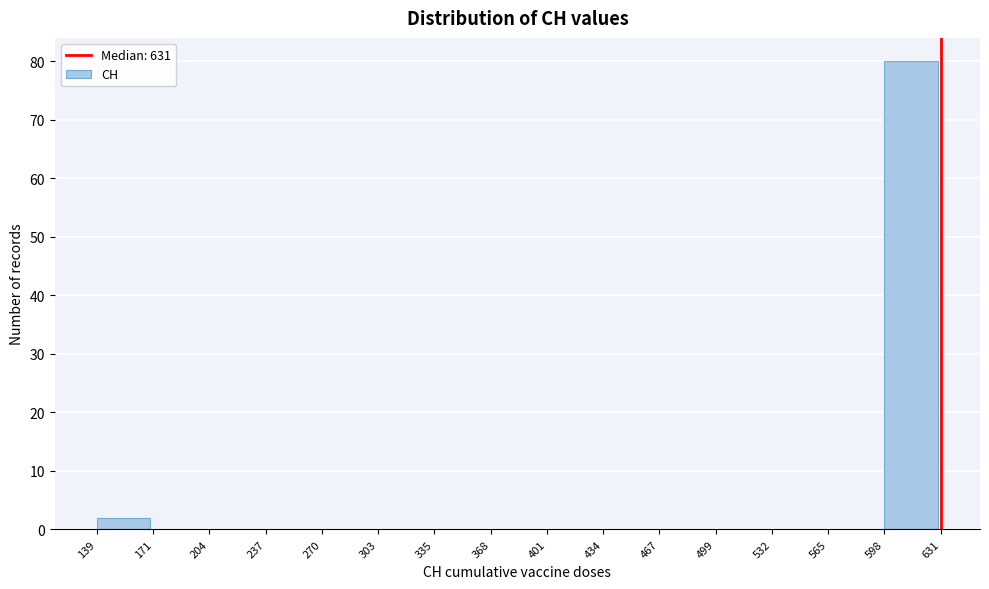

Reading left to right, transcribe this chart: for each bar, give the range it covers on the x-axis and its height. The values are not printed on the chart, so give them approximately, as read against the axis.

139 to 171: 2
171 to 204: 0
204 to 237: 0
237 to 270: 0
270 to 303: 0
303 to 335: 0
335 to 368: 0
368 to 401: 0
401 to 434: 0
434 to 467: 0
467 to 499: 0
499 to 532: 0
532 to 565: 0
565 to 598: 0
598 to 631: 80